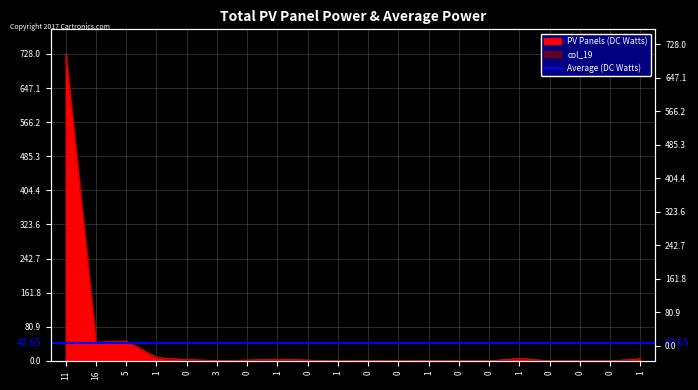

How many lines are shown in the chart?

1